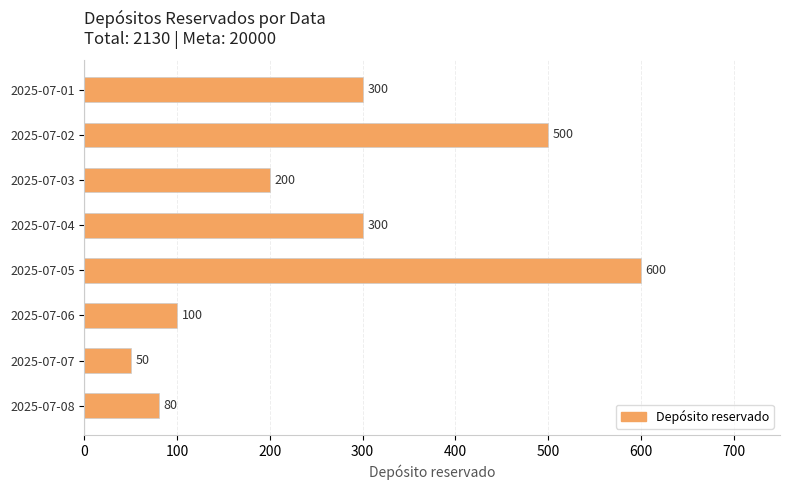

Is it true that the value at 2025-07-08 is 80?

True